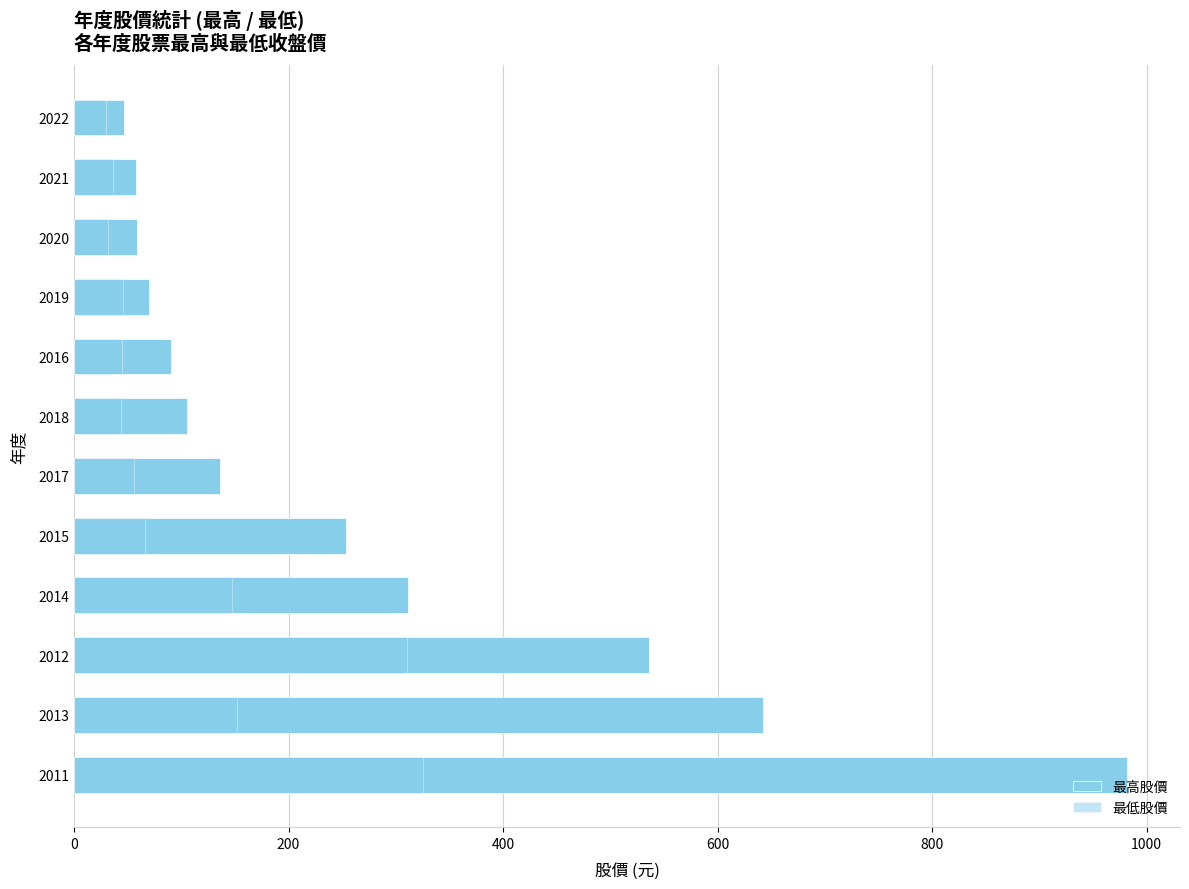

The 最低股價 series shows 36.0 at 200. True or false?

False